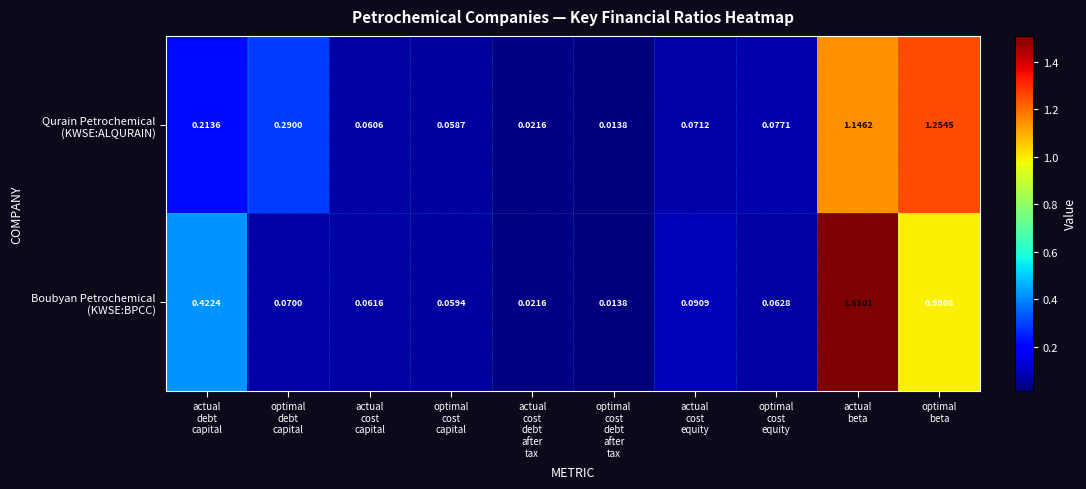

Count the number of categories in the chart.

10